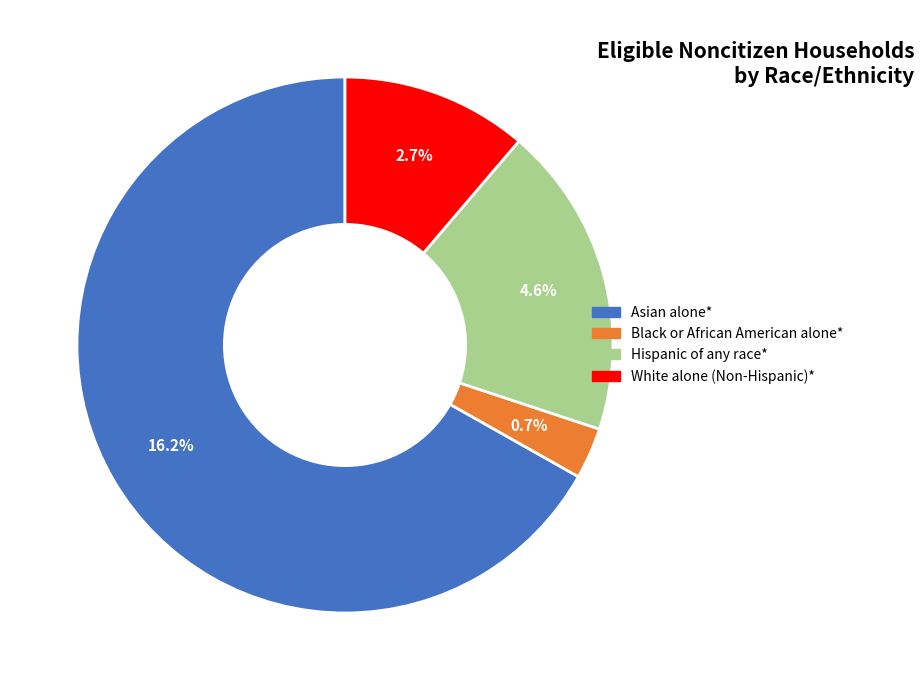

What percentage do Hispanic of any race* and Black or African American alone* together represent?

21.9%